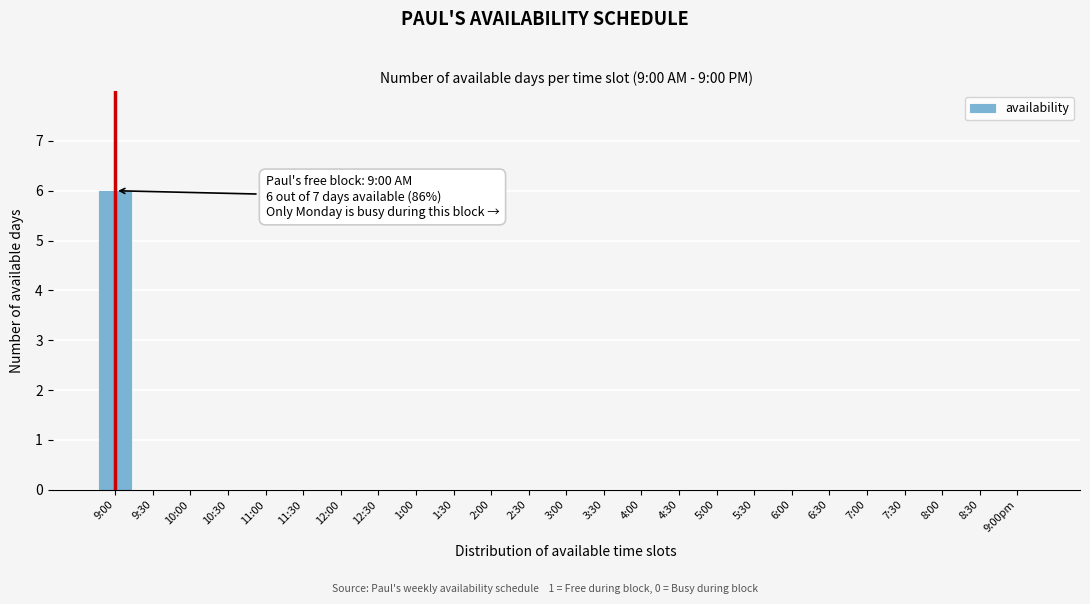

Reading left to right, list all the values displayed in this chart.

9:00=6	9:30=0	10:00=0	10:30=0	11:00=0	11:30=0	12:00=0	12:30=0	1:00=0	1:30=0	2:00=0	2:30=0	3:00=0	3:30=0	4:00=0	4:30=0	5:00=0	5:30=0	6:00=0	6:30=0	7:00=0	7:30=0	8:00=0	8:30=0	9:00pm=0